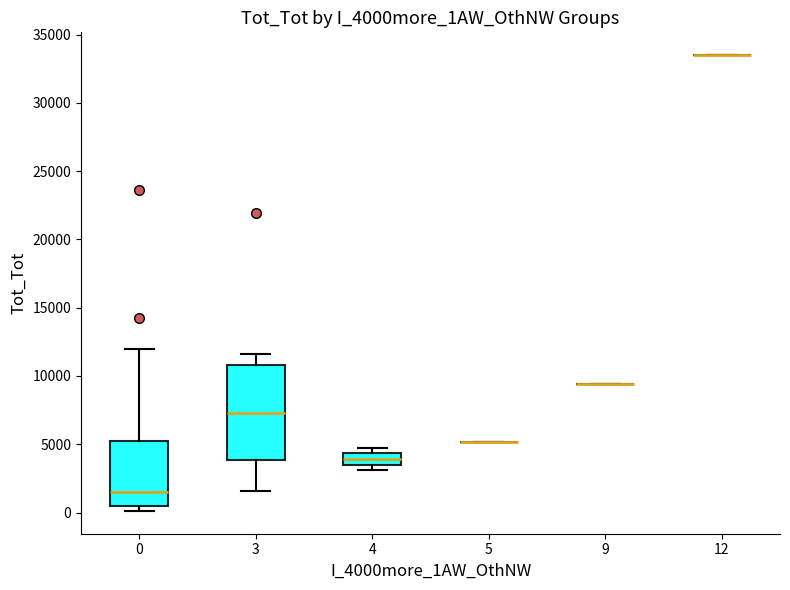

Reading left to right, transcribe this box plot: for each box, give where its median line is, the range the box spans, and where its two whiskers end, as read against the y-axis. The values are not printed on the chart, so give them approximately, as read against the axis.

0: median 1500, box 500 to 5000, whiskers 0 to 12000
3: median 7500, box 4000 to 11000, whiskers 1500 to 11500
4: median 4000, box 3500 to 4500, whiskers 3000 to 4500 (just above the box's upper edge)
5: box collapsed to a line at 5000, whiskers 5000 to 5000
9: box collapsed to a line at 9500, whiskers 9500 to 9500
12: box collapsed to a line at 33500, whiskers 33500 to 33500